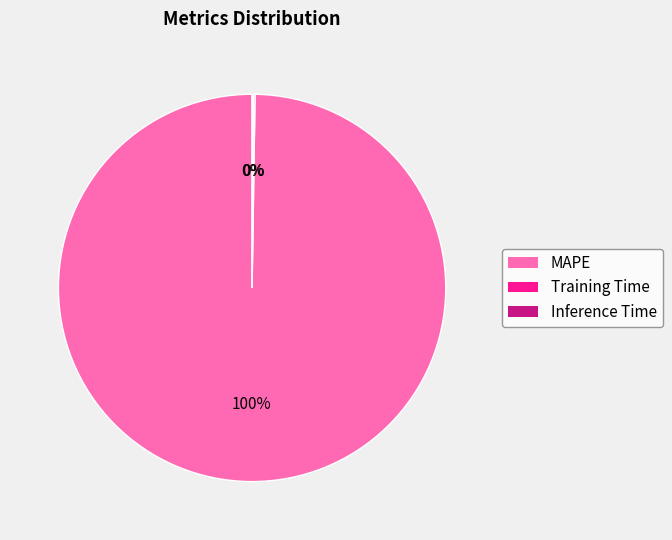

What is the largest slice in the pie chart?

MAPE